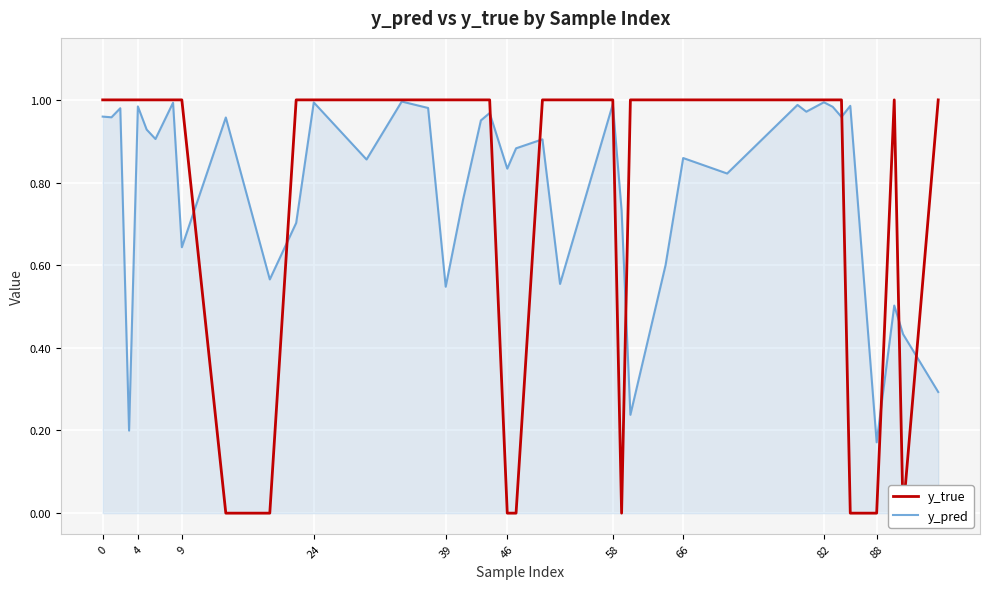

How many distinct data groups are displayed?

2